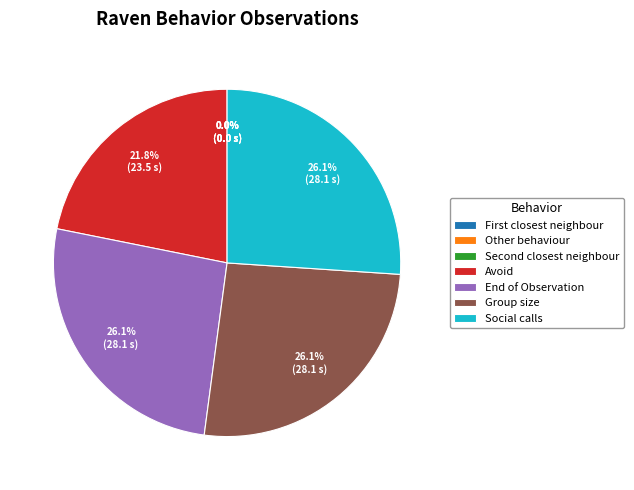

To the nearest percent, what is the combined percentage of Other behaviour and Avoid?

22%